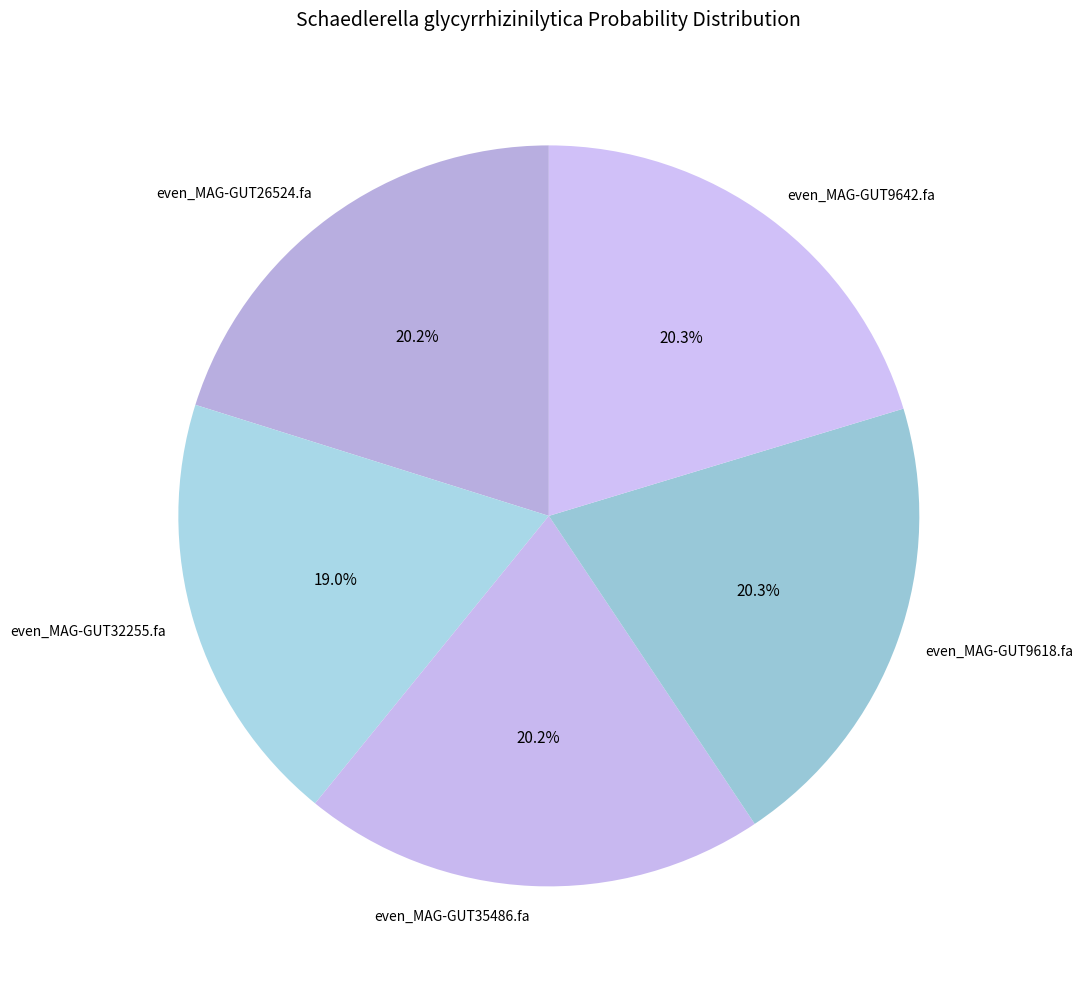

To the nearest percent, what is the combined percentage of even_MAG-GUT26524.fa and even_MAG-GUT32255.fa?

39%